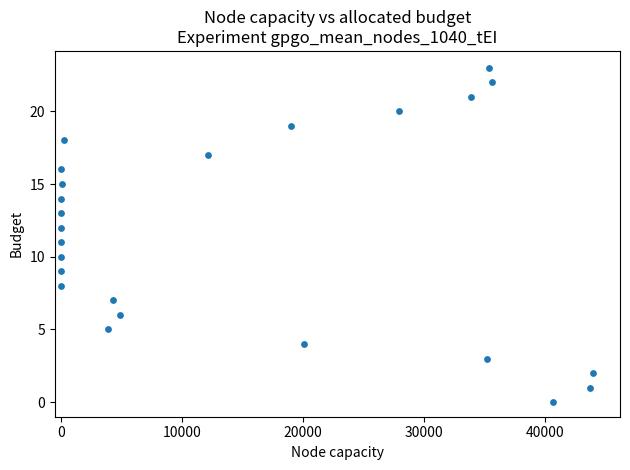

What is the range of X values (max minus min)?

44000